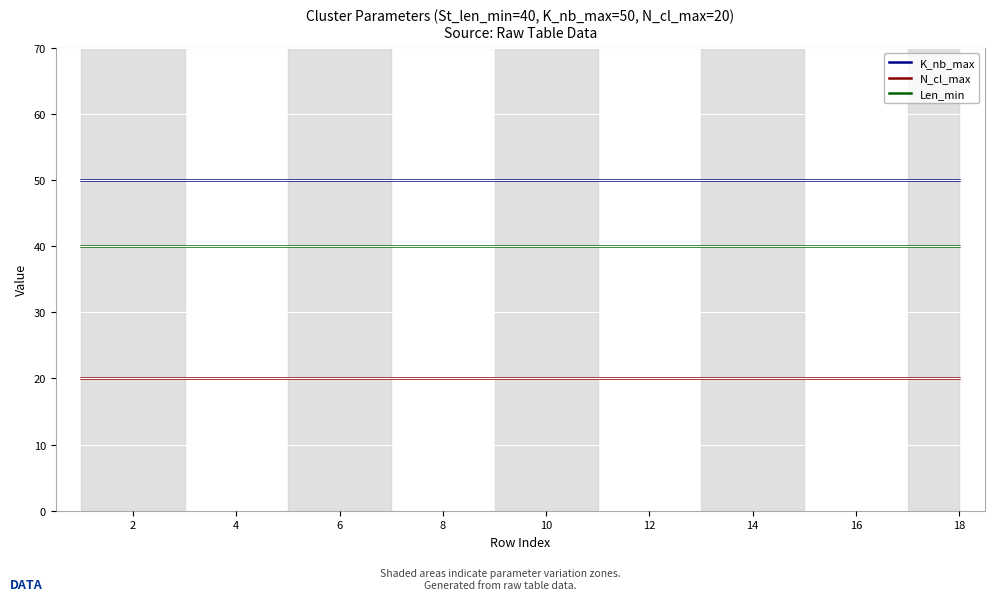

Rank the series by their maximum value, from highest to lowest.

K_nb_max, Len_min, N_cl_max